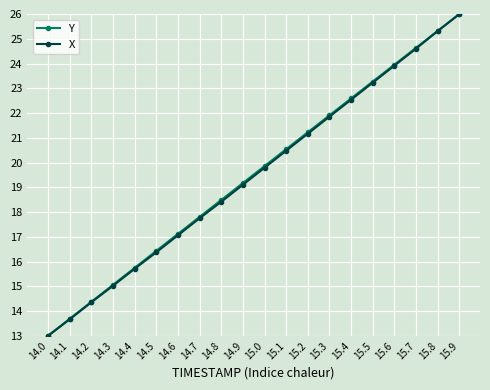

What is the label of the 19th point from the right?

14.1